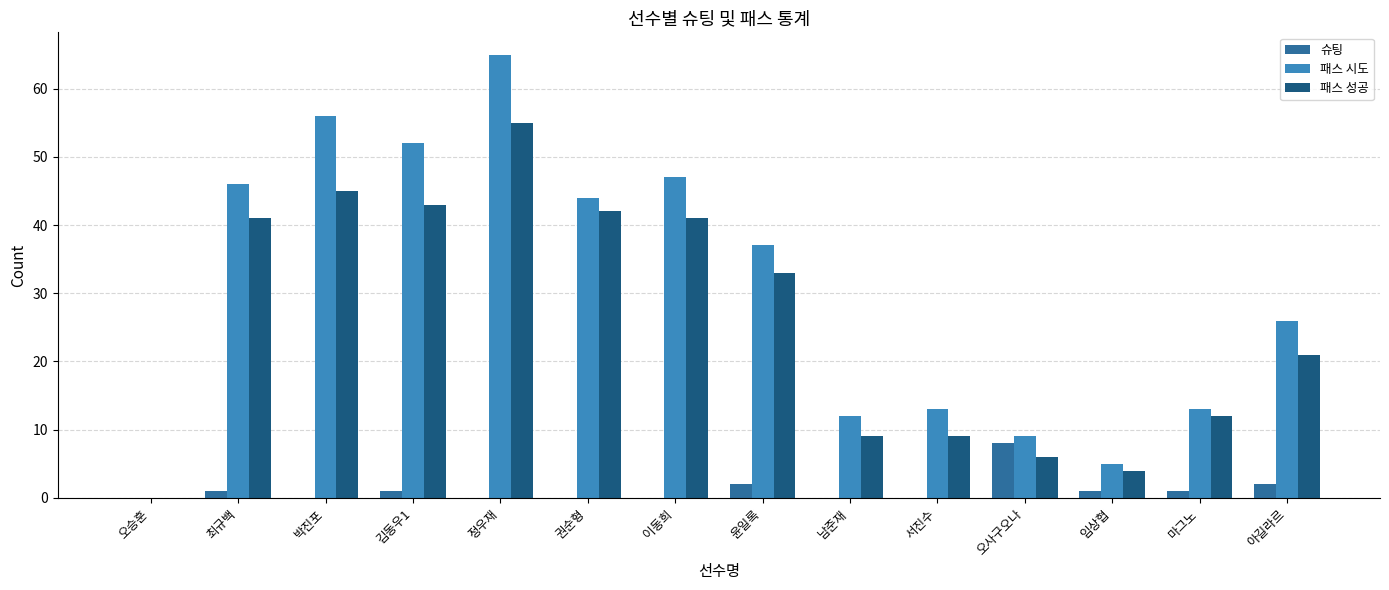

Which series changed the most between 최규백 and 임상협?

패스 시도